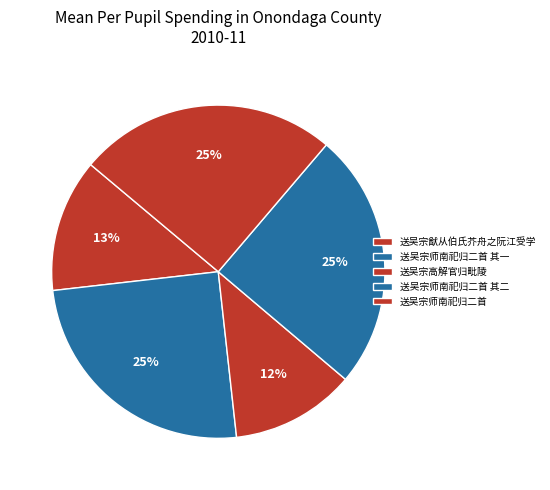

How many segments does this pie chart have?

5